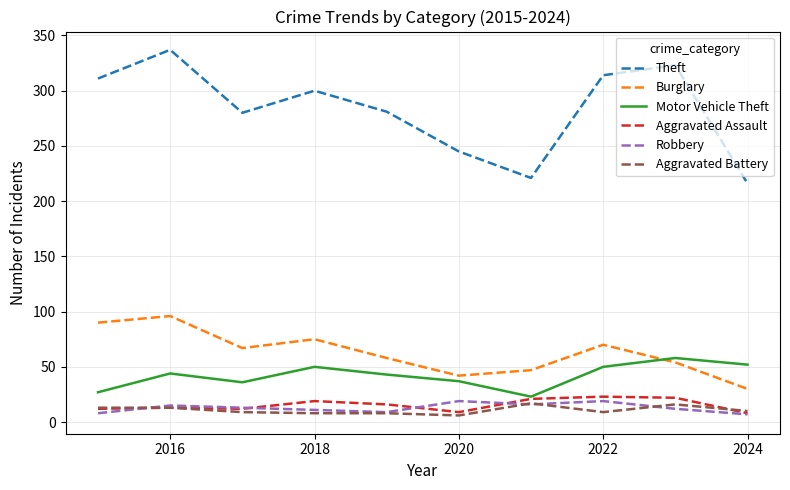

What is the greatest value displayed?

337